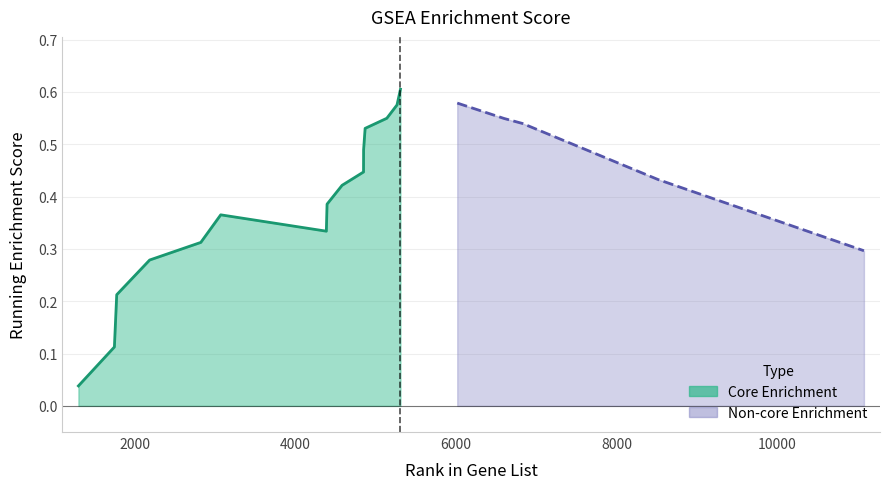

The value at 1748 is 0.1. True or false?

False